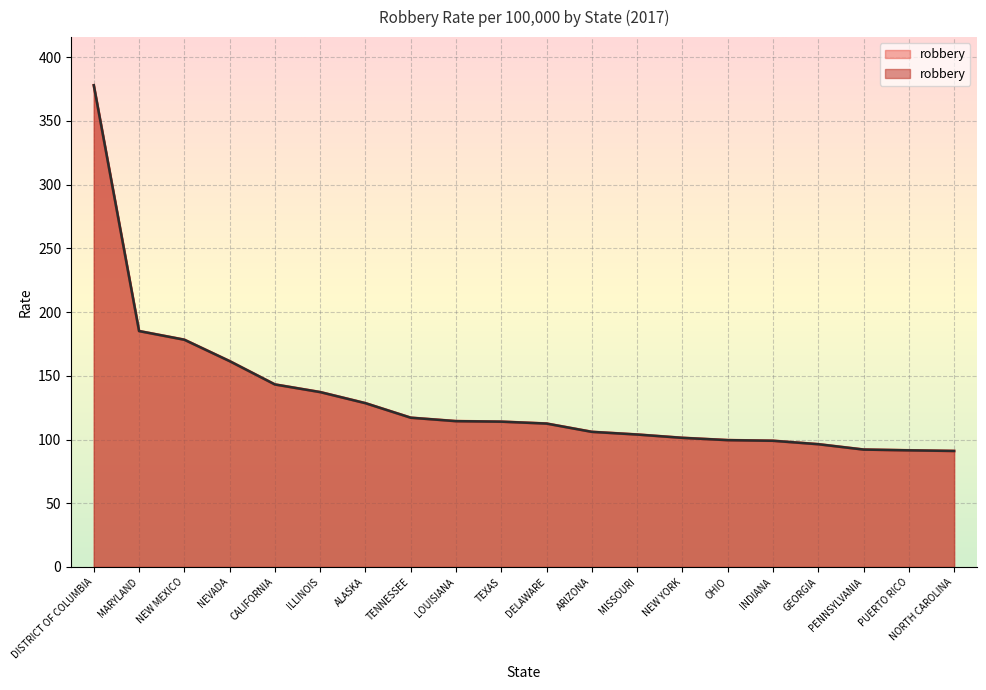

What is the approximate value at ARIZONA?

106.0